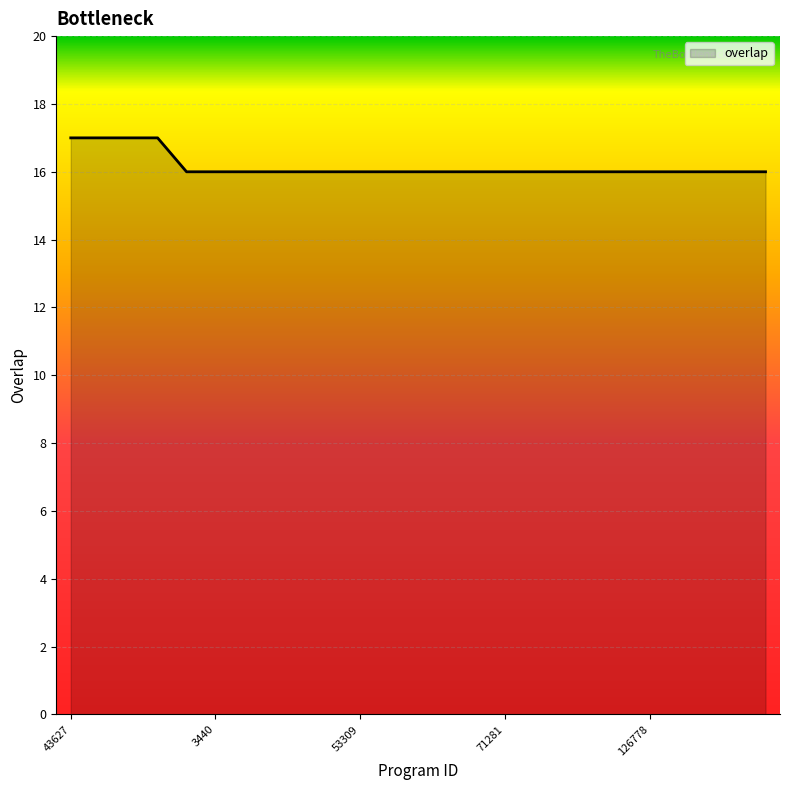

What is the maximum value shown in the chart?

17